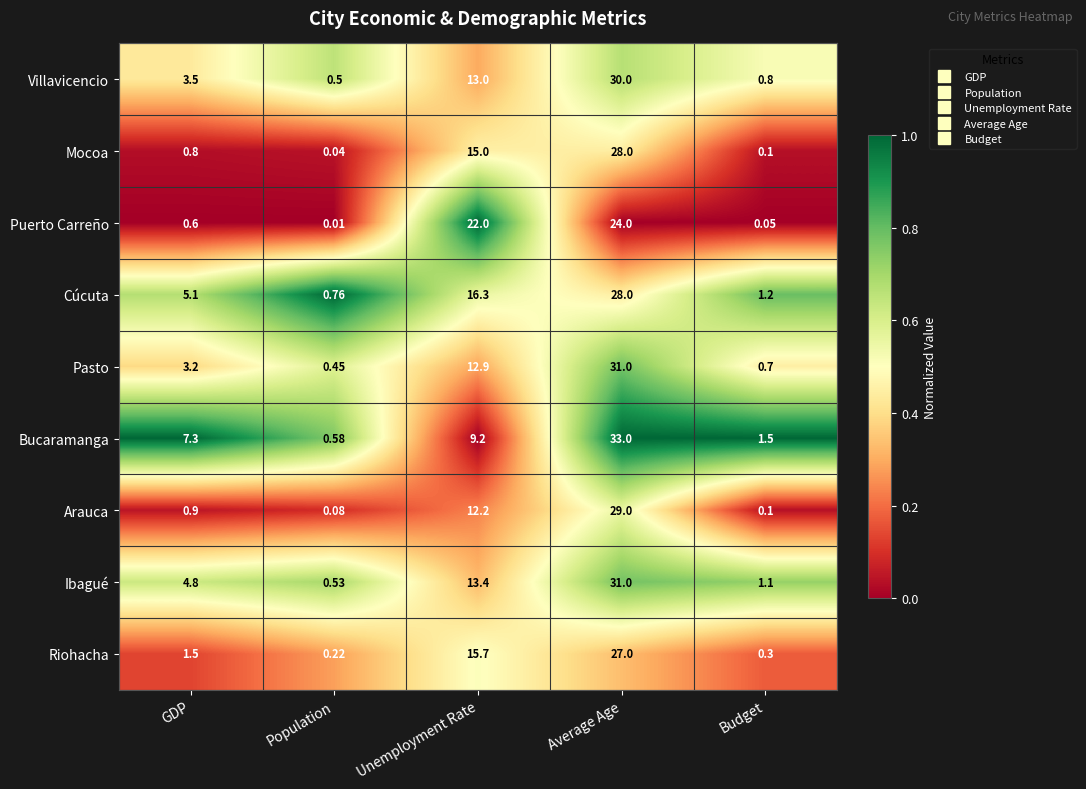

Where does the Villavicencio series first go above 3?

GDP